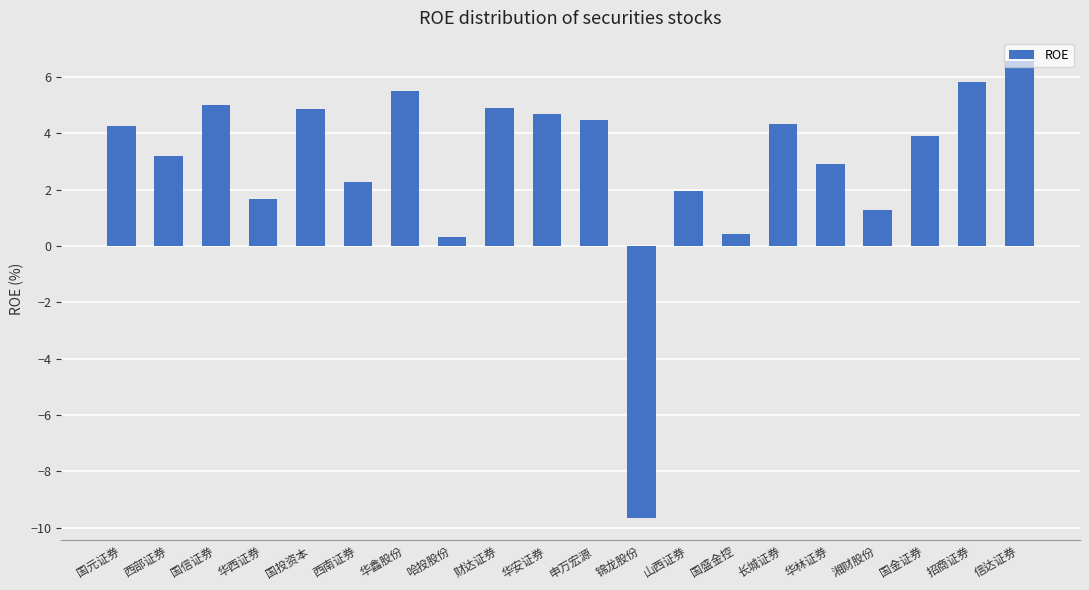

What is the difference between the maximum and minimum values?

16.2